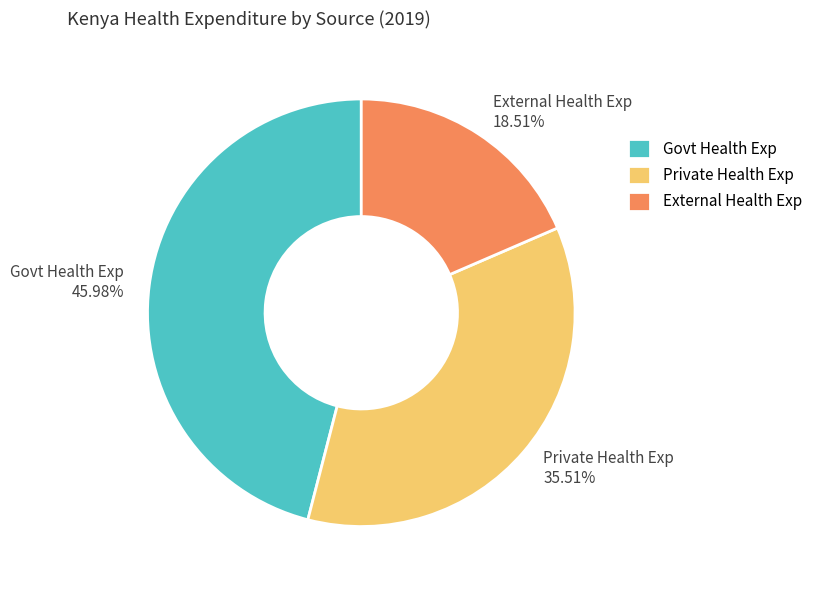

To the nearest percent, what is the average slice percentage?

33%